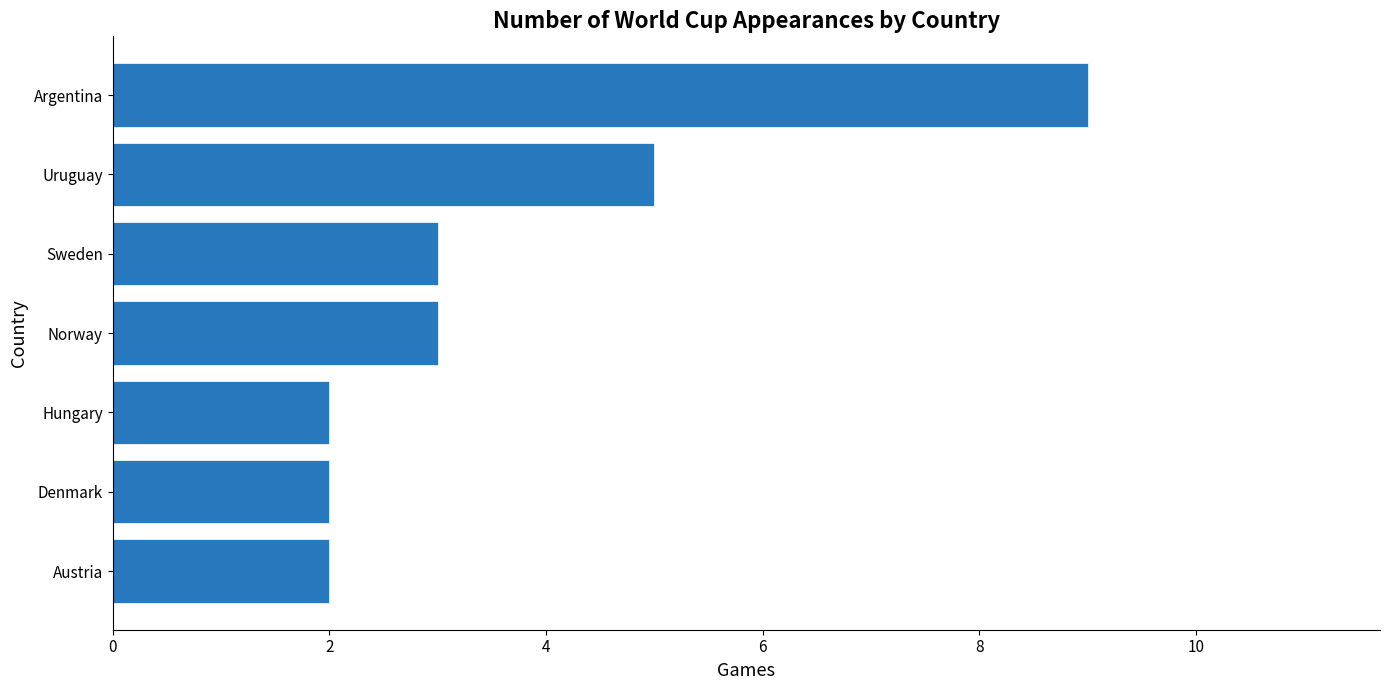

What is the difference between the second highest and second lowest values?

3